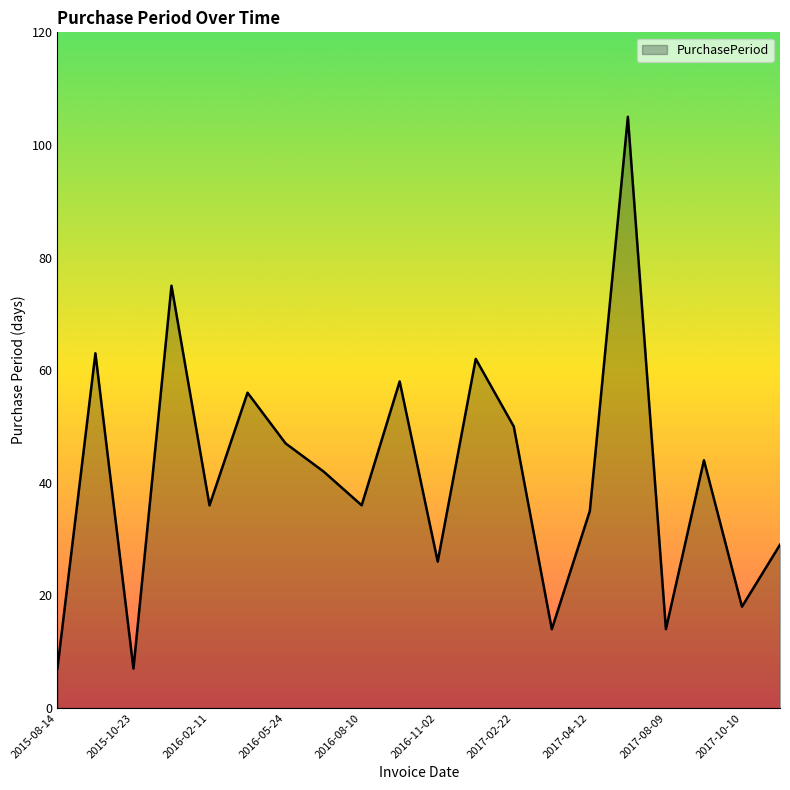

What is the greatest value displayed?

105